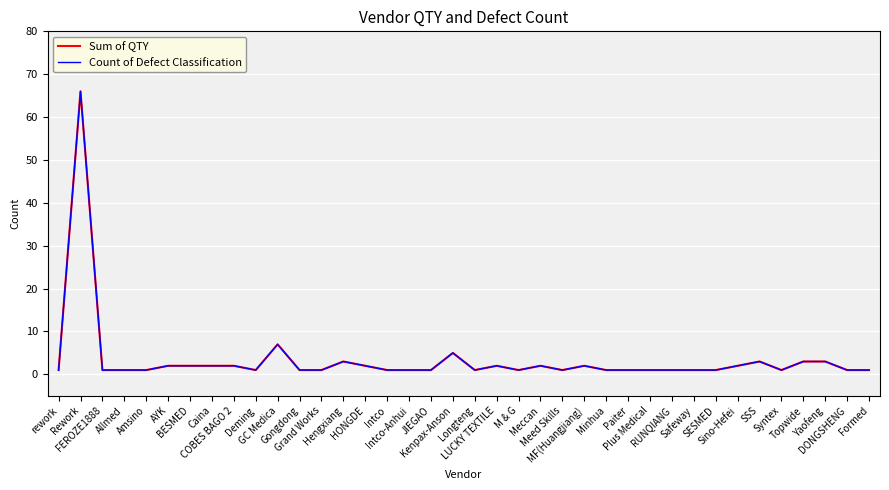

True or false: Sum of QTY has more than 0 interior local peaks.

True